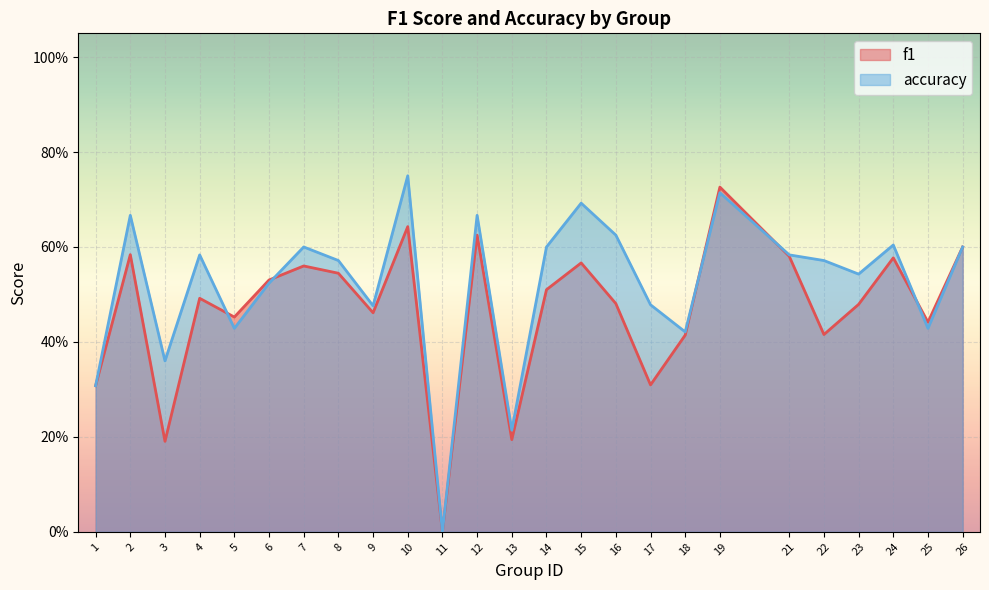

What is the total value across all series at 14?

1.1